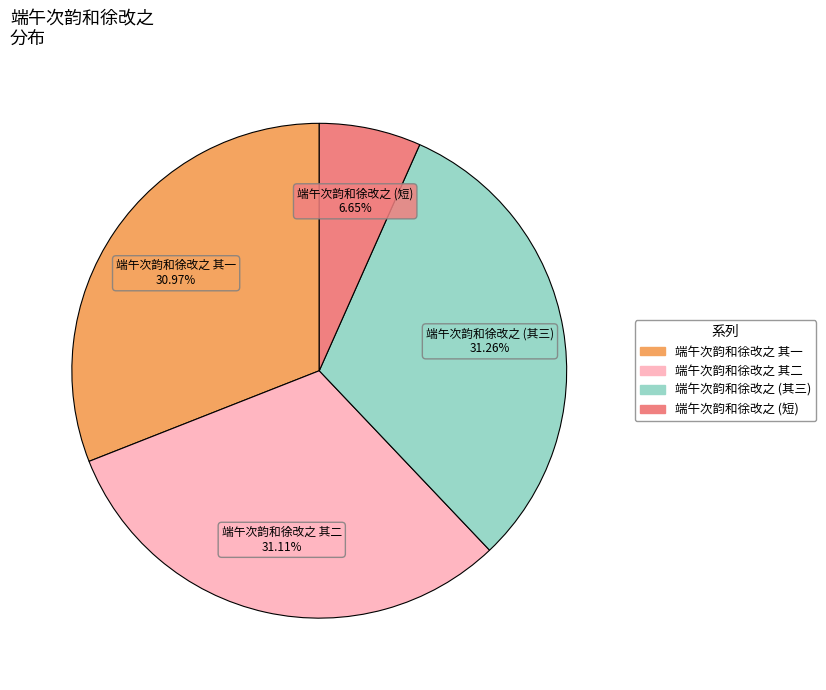

To the nearest percent, what is the difference between the largest and smallest slice percentages?

25%